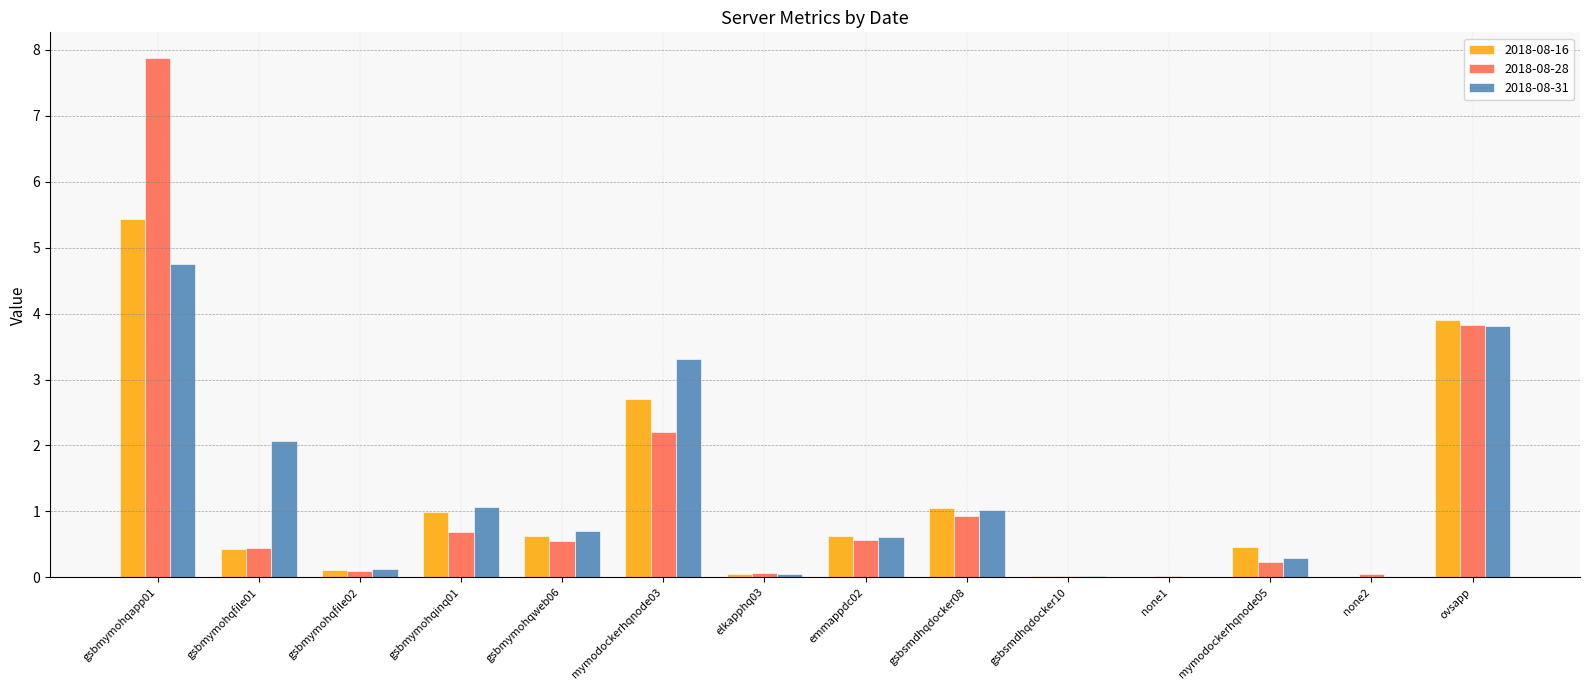

Is the value of 2018-08-28 at mymodockerhqnode03 greater than the value of 2018-08-31 at mymodockerhqnode03?

No